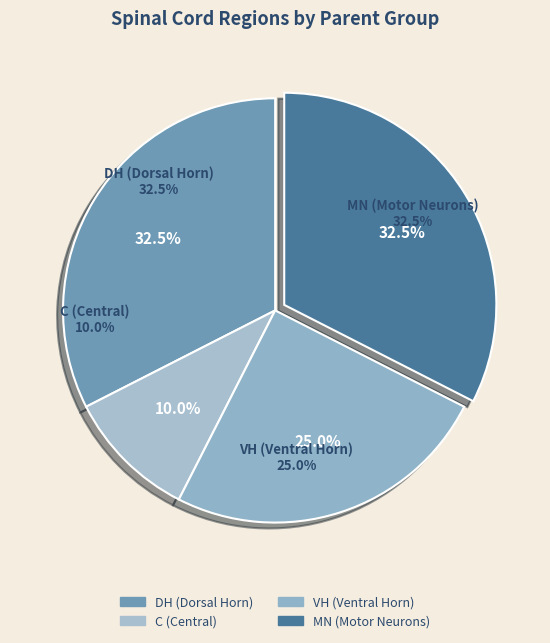

Is VH (Ventral Horn) the majority of the pie?

No